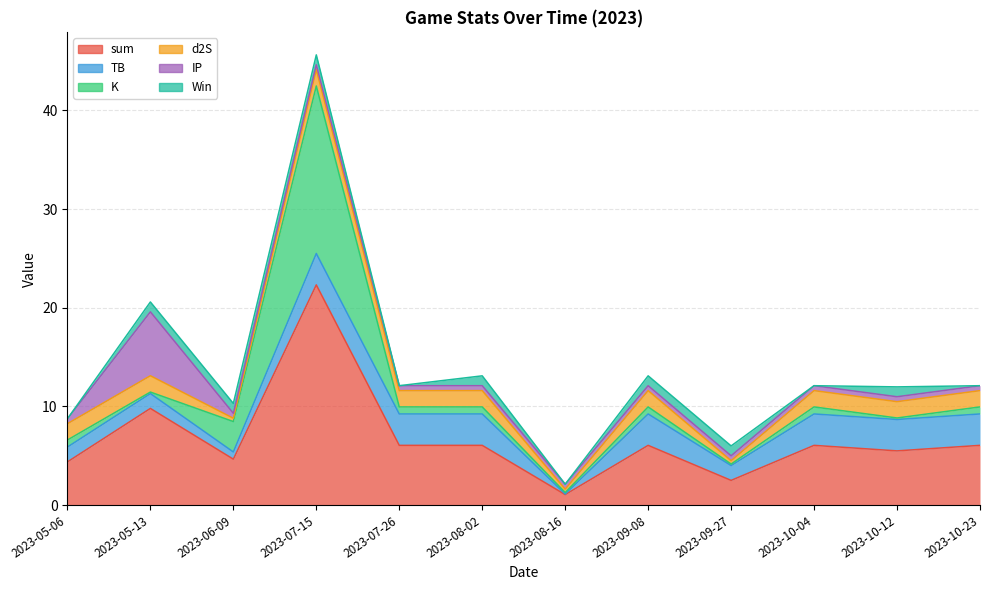

Reading left to right, extract all data points from this chart.

sum: 4.4	9.8	4.6	22.3	6.0	6.0	1.1	6.0	2.5	6.0	5.5	6.0
TB: 1.5	1.5	0.7	3.2	3.2	3.2	0.1	3.2	1.5	3.2	3.2	3.2
K: 0.7	0.2	3.1	17.0	0.7	0.7	0.2	0.7	0.2	0.7	0.2	0.7
d2S: 1.7	1.7	0.3	1.7	1.7	1.7	0.3	1.7	0.3	1.7	1.7	1.7
IP: 0.5	6.5	0.5	0.5	0.5	0.5	0.5	0.5	0.5	0.5	0.5	0.5
Win: 0.0	1.0	1.0	1.0	0.0	1.0	0.0	1.0	1.0	0.0	1.0	0.0